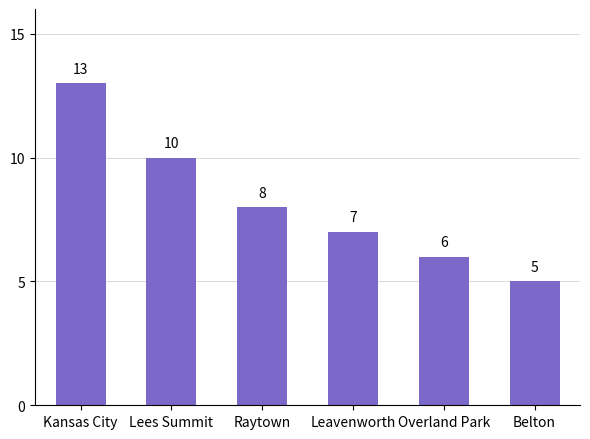

What is the label of the 5th bar from the right?

Lees Summit